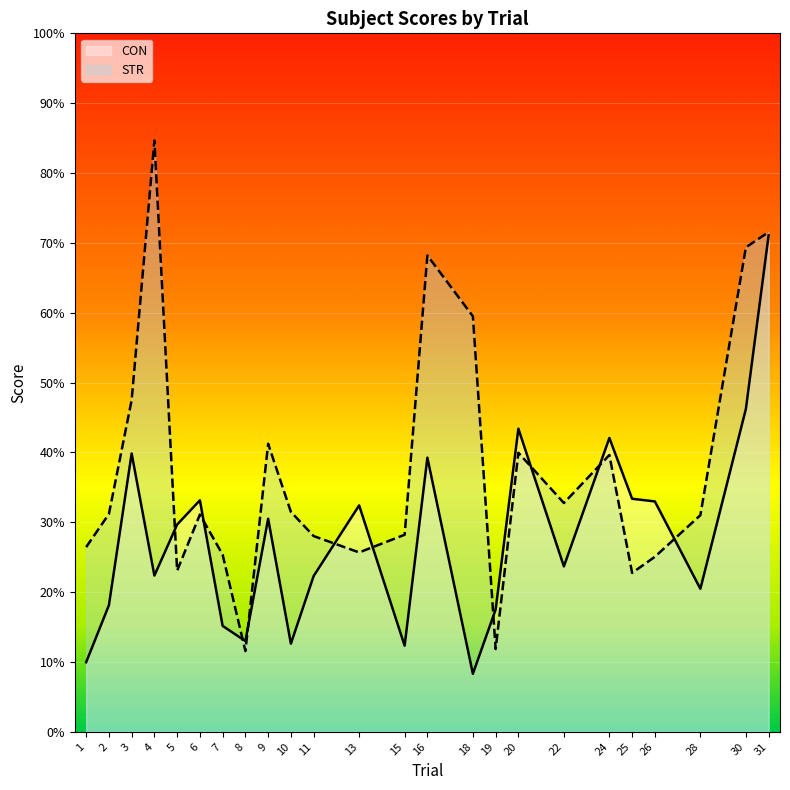

At how many categories does at least one series exceed 44?

6